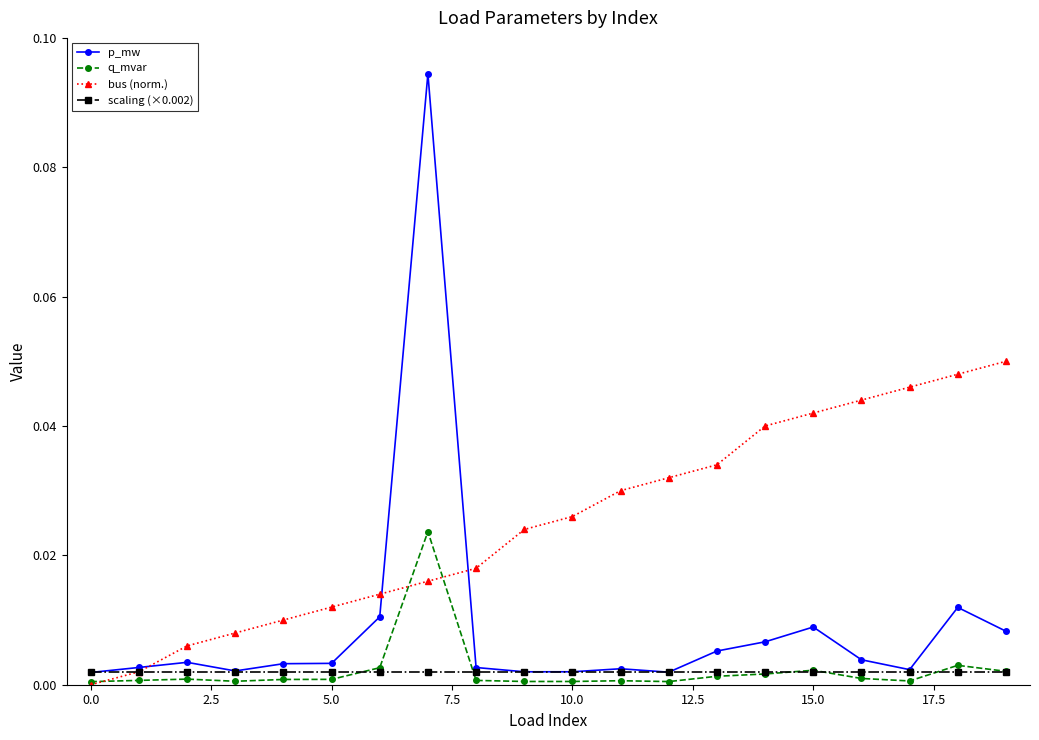

Which series has the widest spread of values?

p_mw